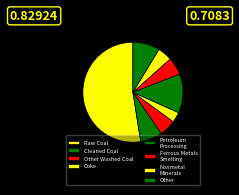

How many slices are in this pie chart?

8